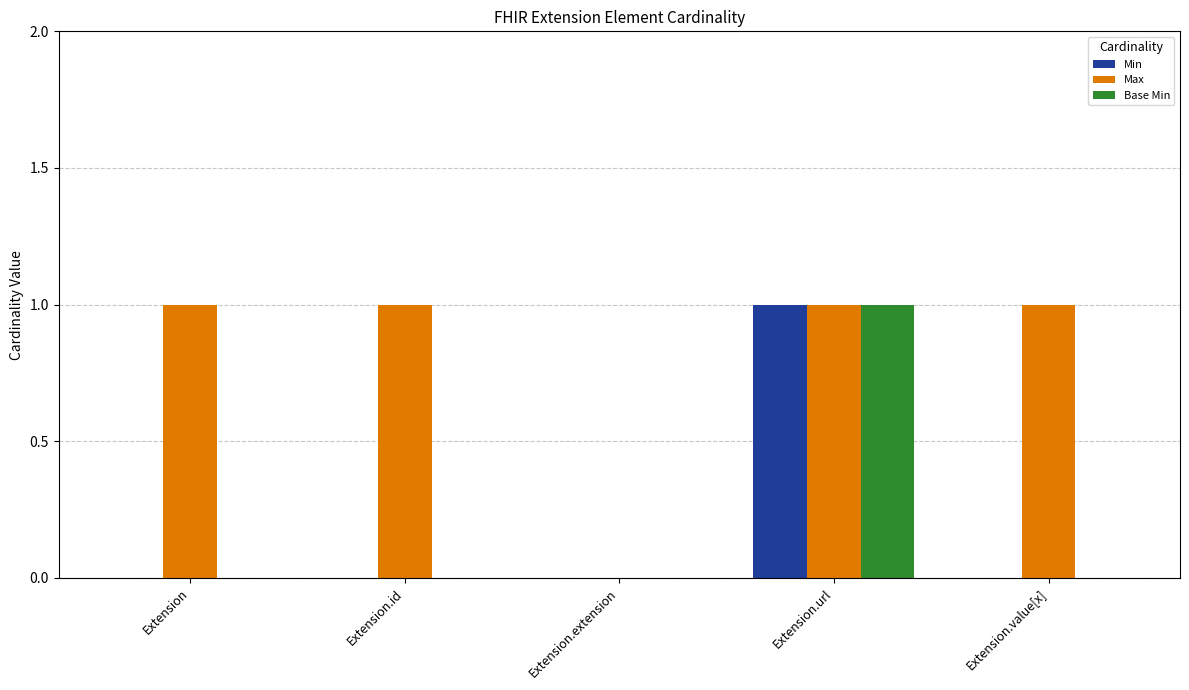

Is it true that Max equals 1 at Extension.value[x]?

True